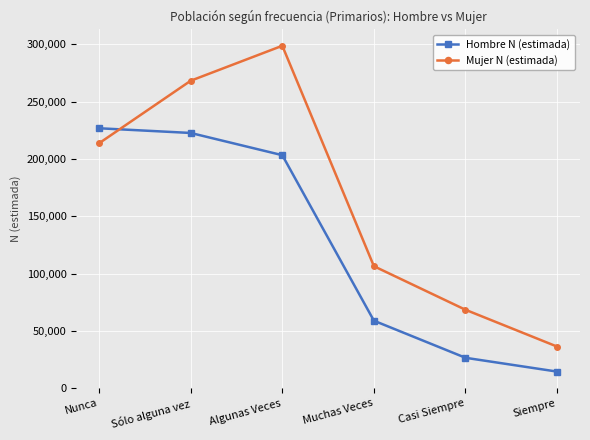

The value of Hombre N (estimada) at Siempre is 14609. True or false?

True